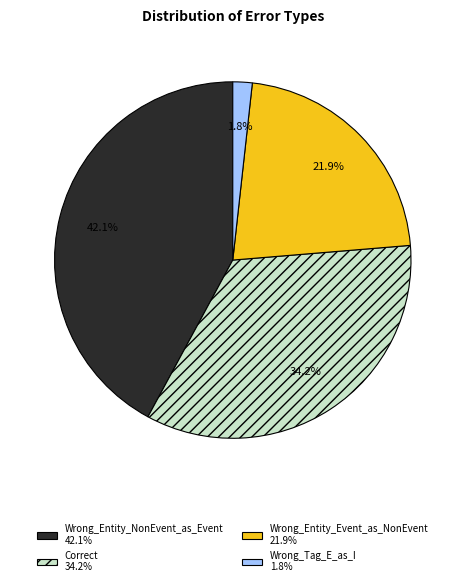

To the nearest percent, what percentage of the pie is Wrong_Entity_NonEvent_as_Event?

42%